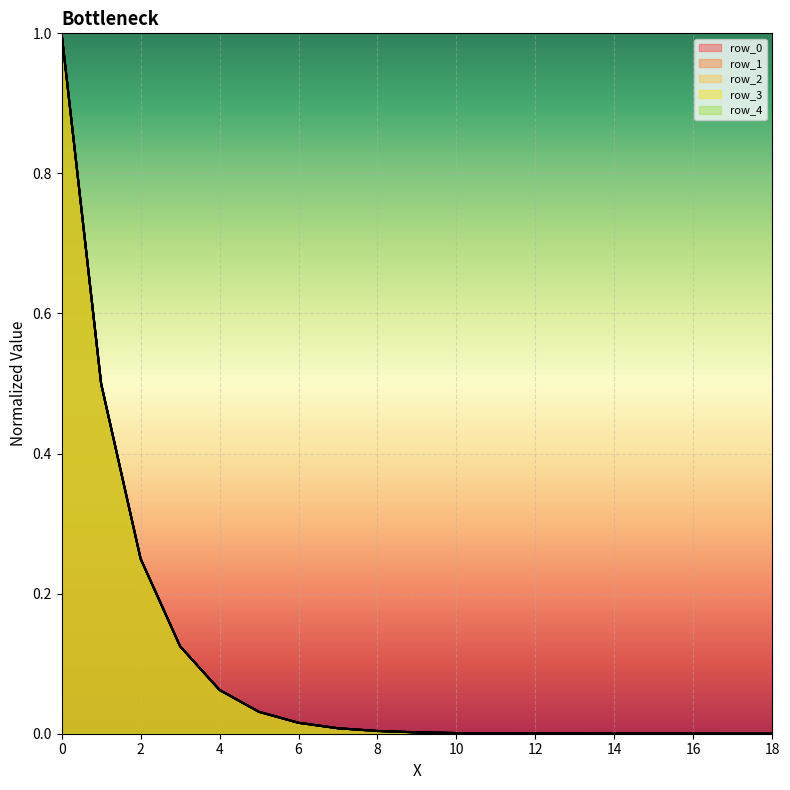

At how many categories does at least one series exceed 0?

19